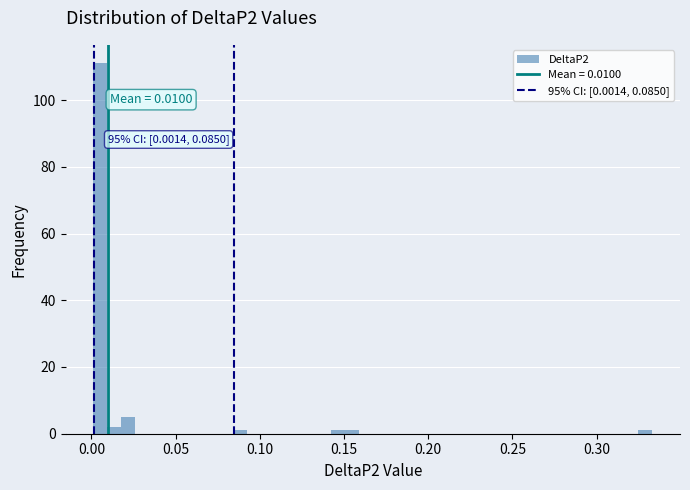

Read against the x-axis, roughly where is the centre of the tallest bar?

0.005